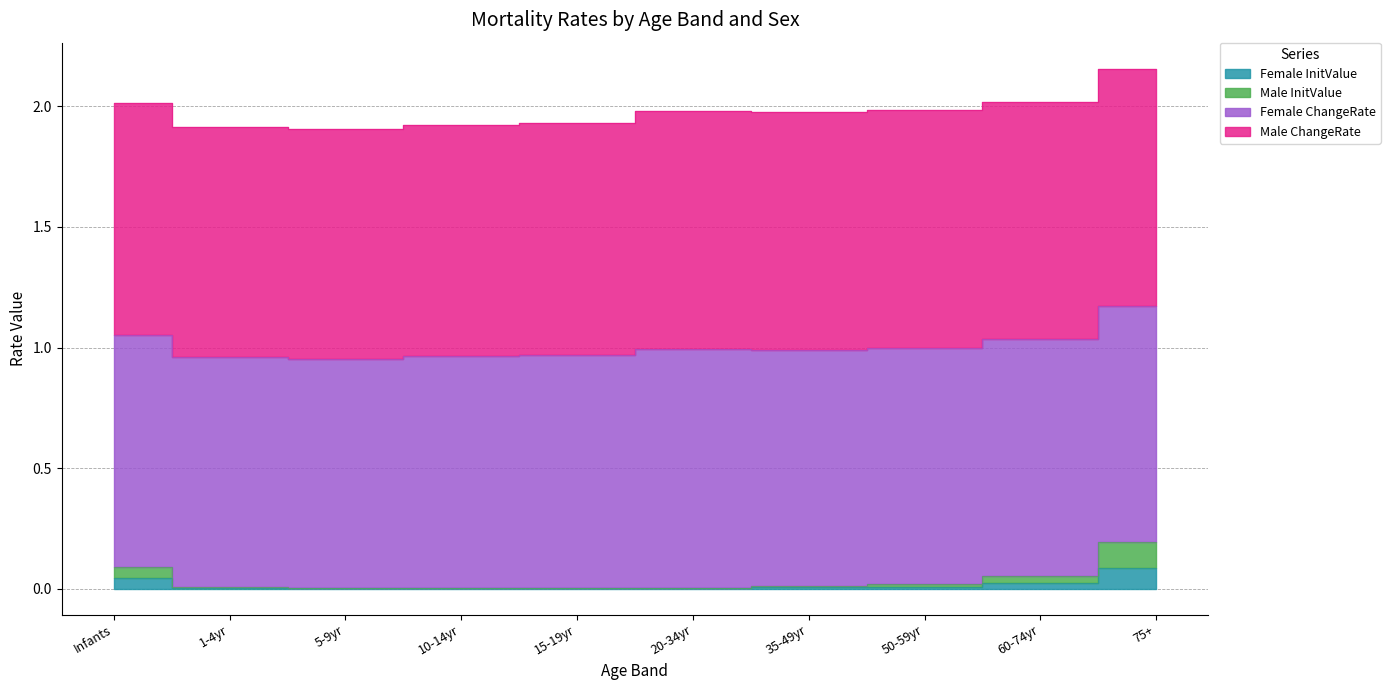

True or false: Female InitValue has a value of 0.0 at 20-34yr.

False